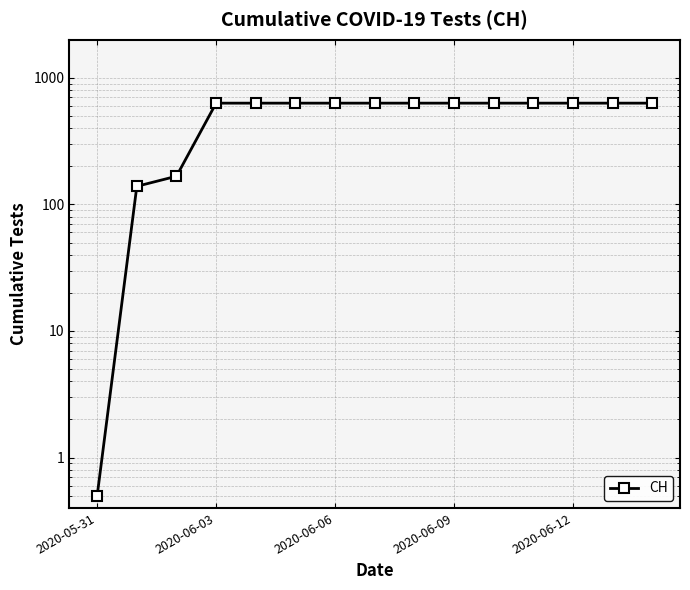

How many distinct data groups are displayed?

1